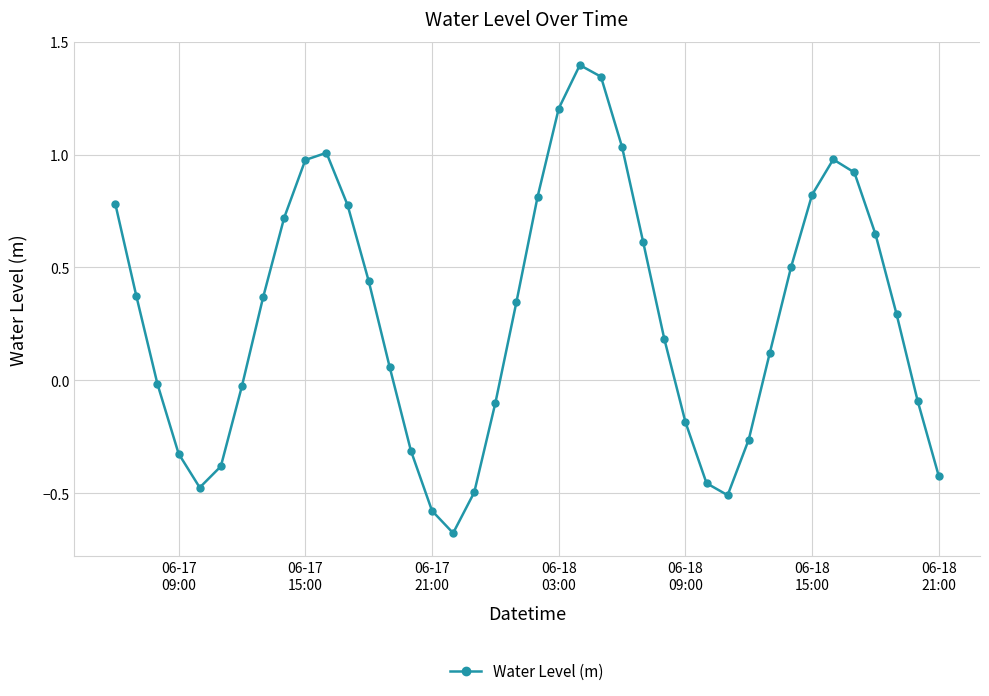

True or false: the data has more than 2 interior local peaks.

True